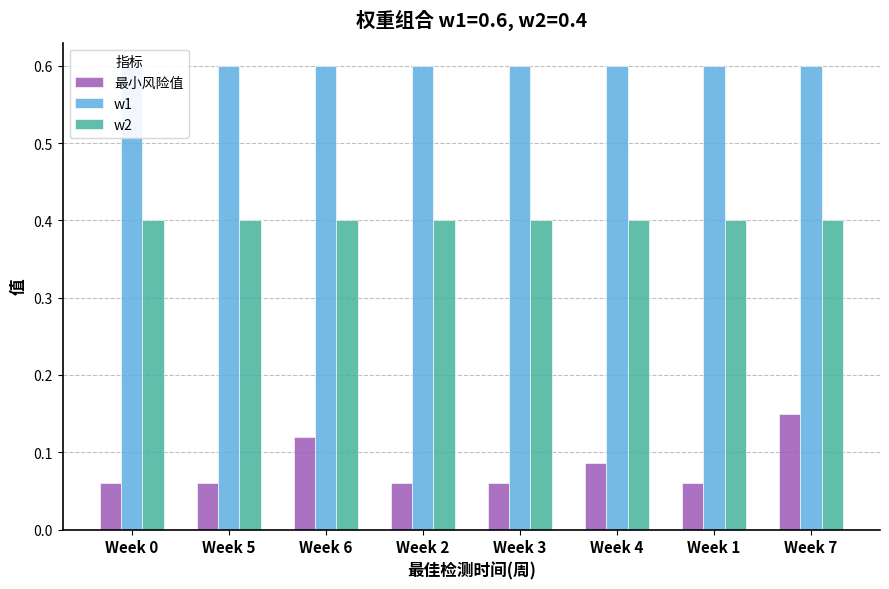

What is the label of the 4th bar from the right?

Week 3